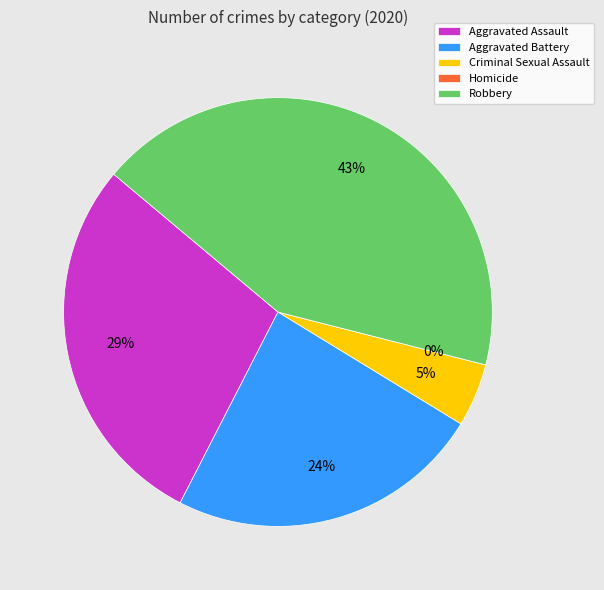

To the nearest percent, what is the average slice percentage?

20%